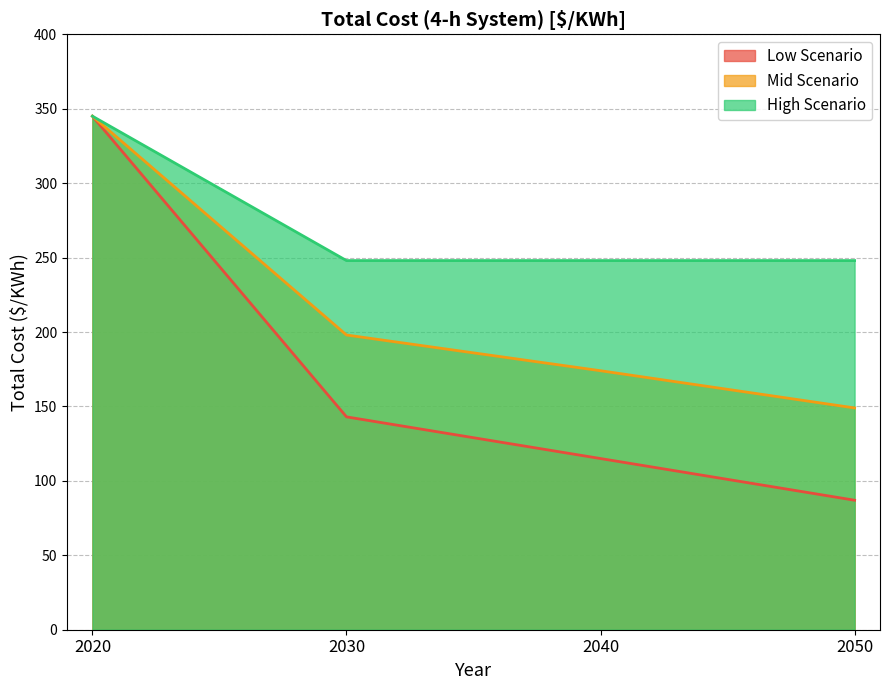

What is the maximum value shown in the chart?

345